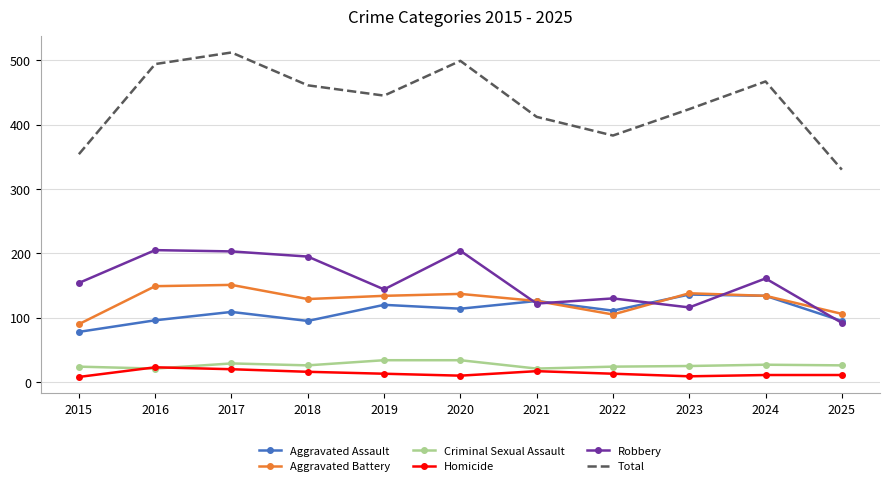

What are all the series names shown in the legend?

Aggravated Assault, Aggravated Battery, Criminal Sexual Assault, Homicide, Robbery, Total